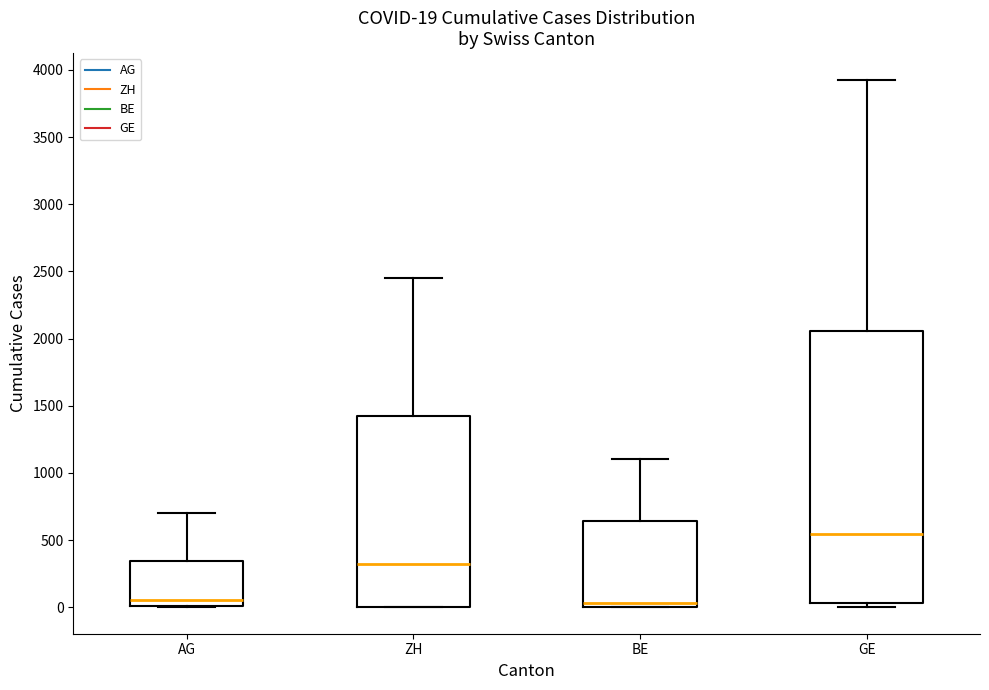

Comparing the boxes themselves (not the whiskers), which one is the tallest?

GE